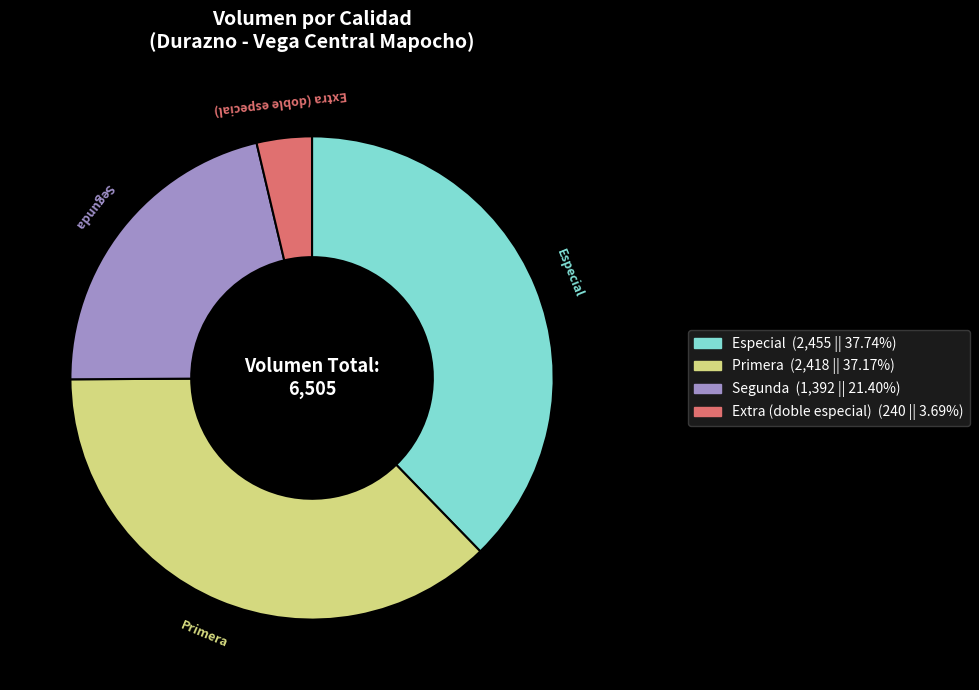

How many segments does this pie chart have?

4